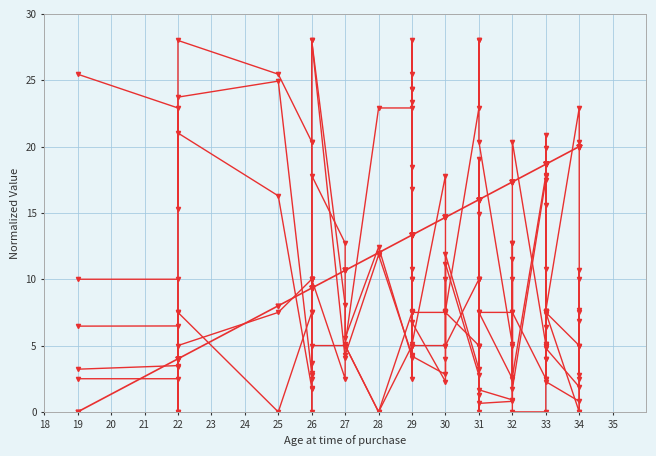

How many lines are shown in the chart?

6